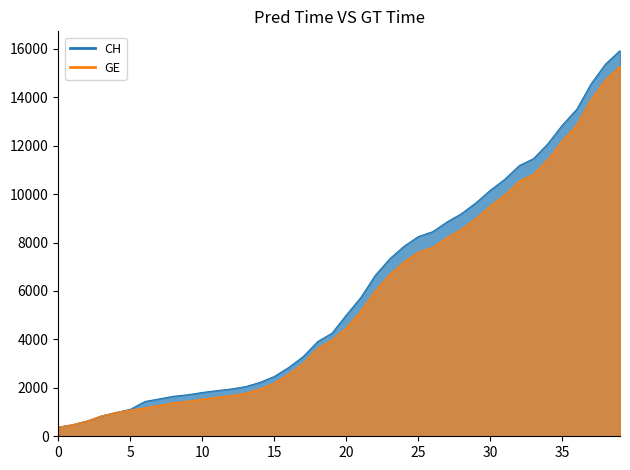

What is the label of the 16th point from the right?

24